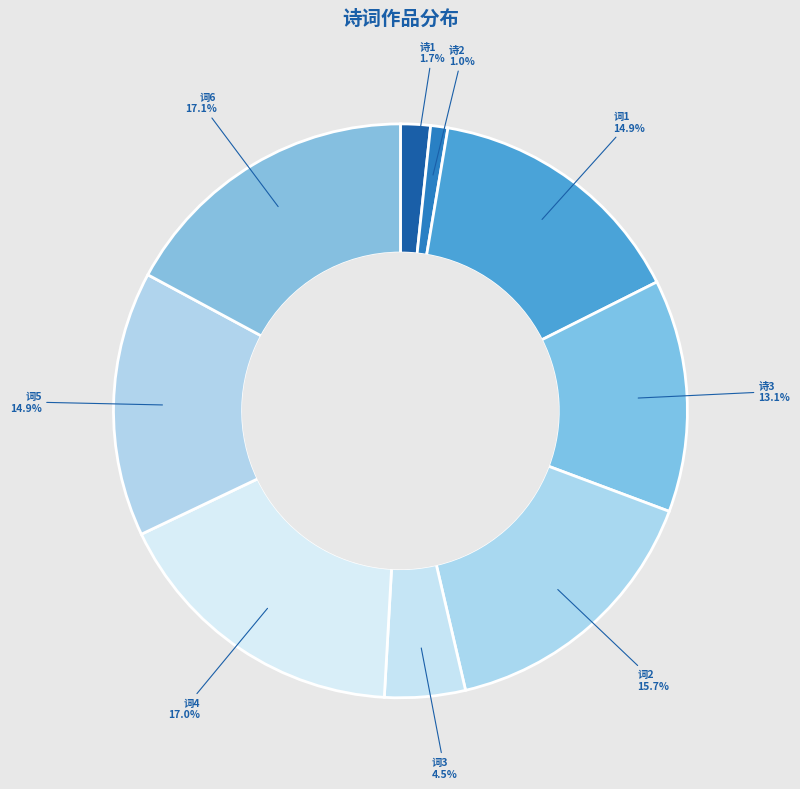

Is there a majority slice in this chart?

No